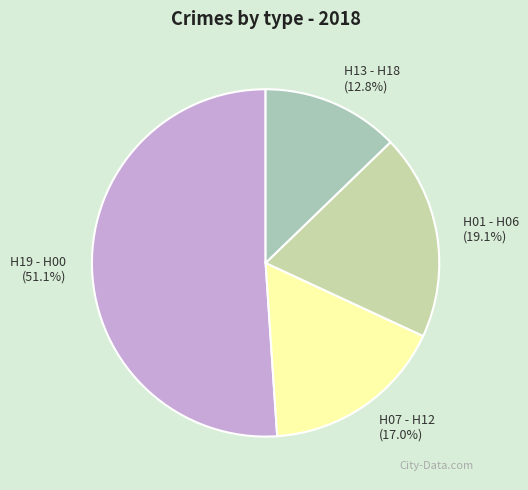

How many segments does this pie chart have?

4